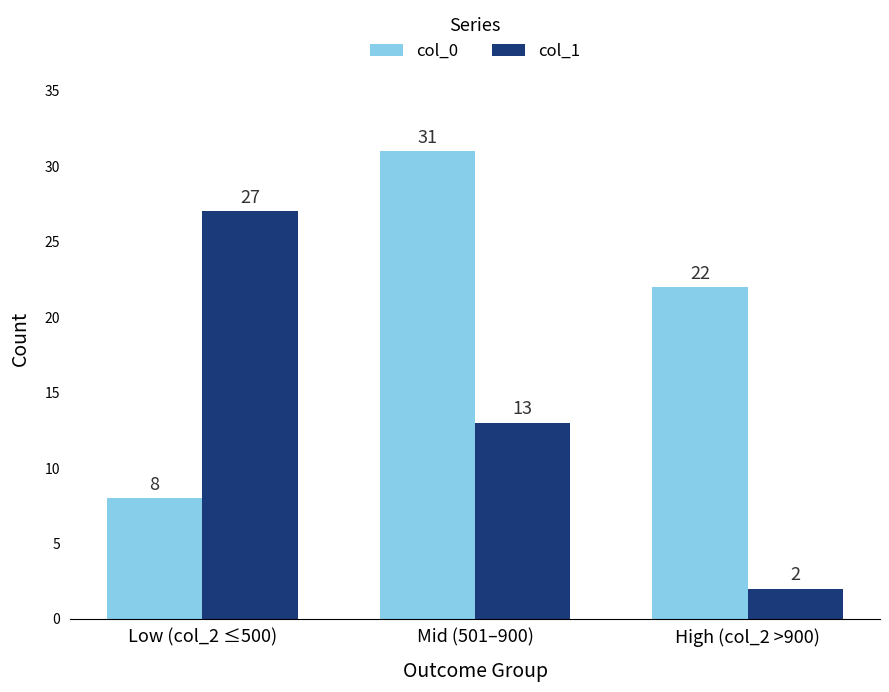

What is the maximum value for col_1?

27